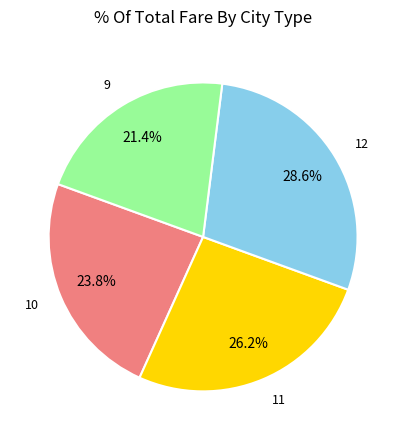

What is the smallest slice in the pie chart?

9